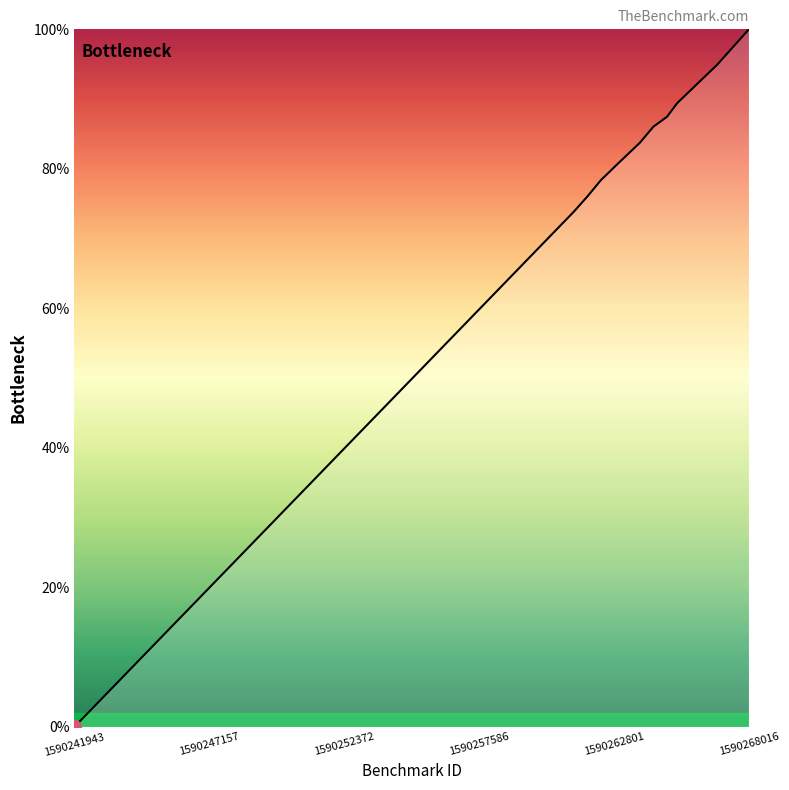

What is the difference between the maximum and minimum values?

100.0